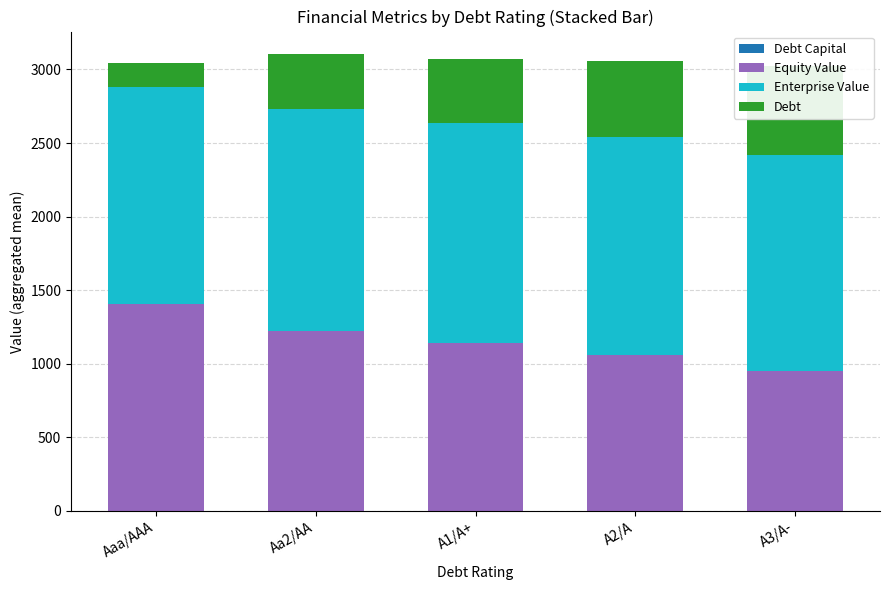

What is the difference between the second highest and minimum values in the Debt series?

347.8